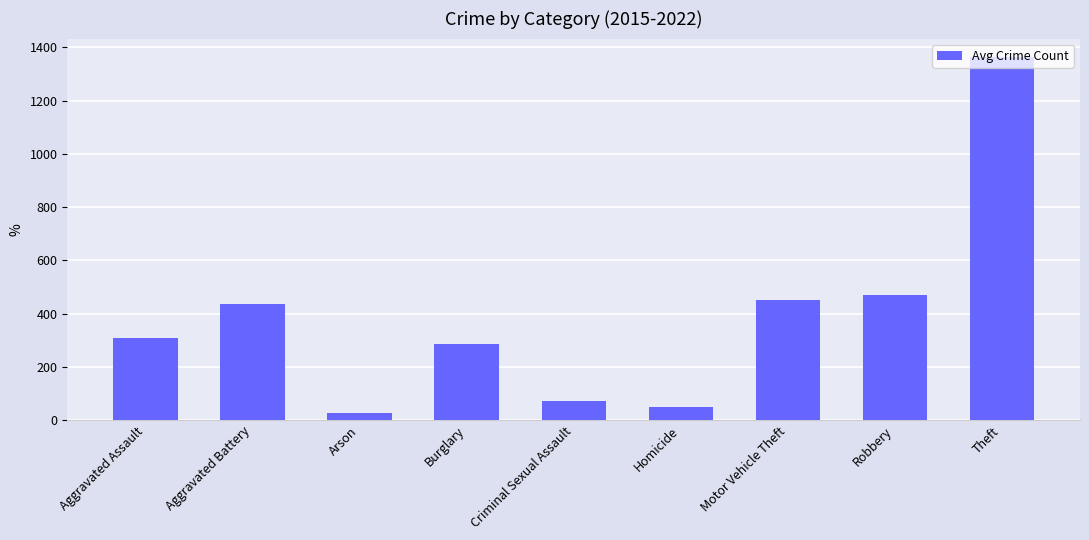

Where is the data nearest to the value 696?

Robbery